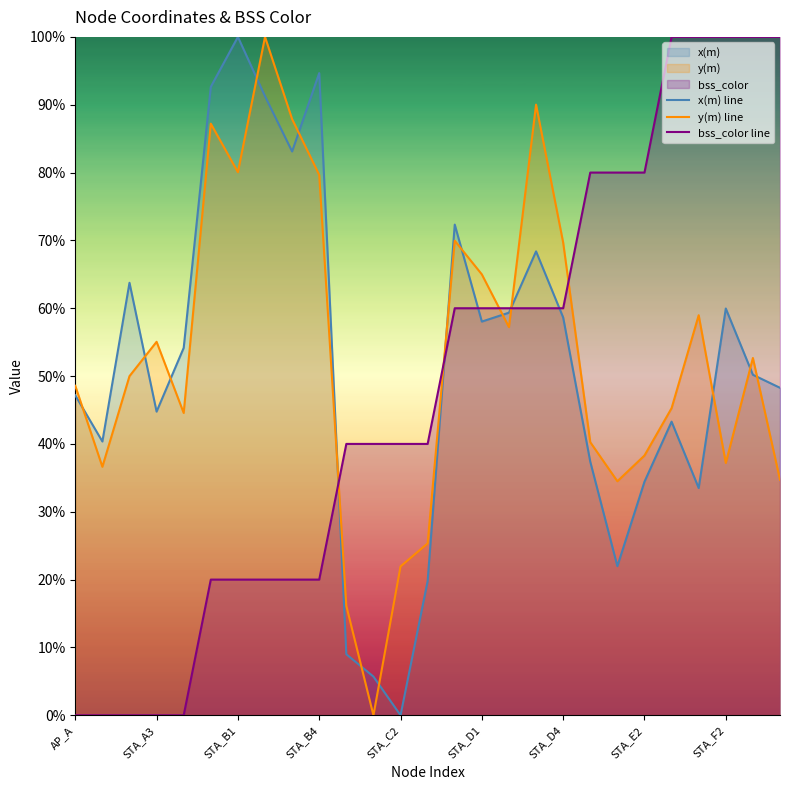

In y(m) line, how many points are higher than both neighbors (excluding endpoints)?

7